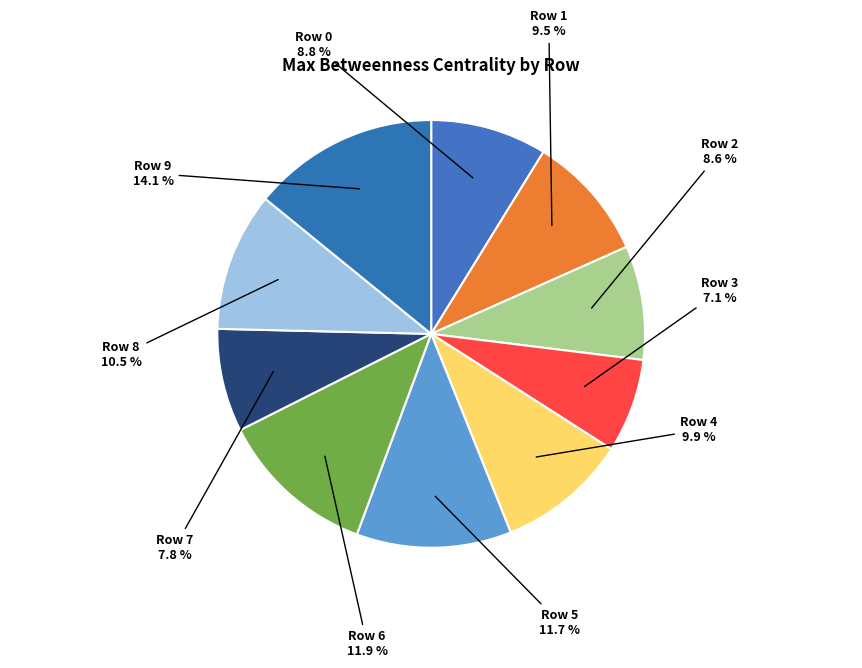

What is the smallest slice in the pie chart?

Row 3